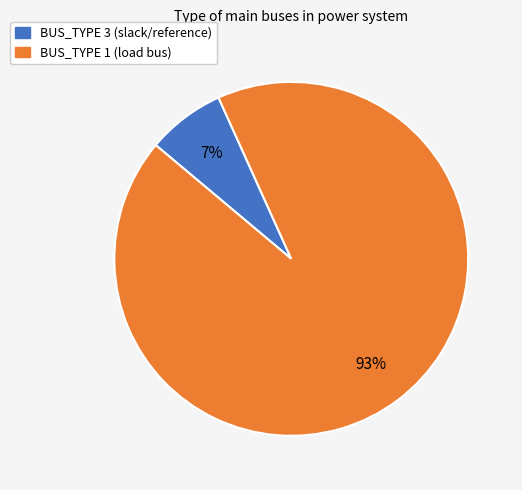

Rank the categories by value from lowest to highest.

BUS_TYPE 3, BUS_TYPE 1